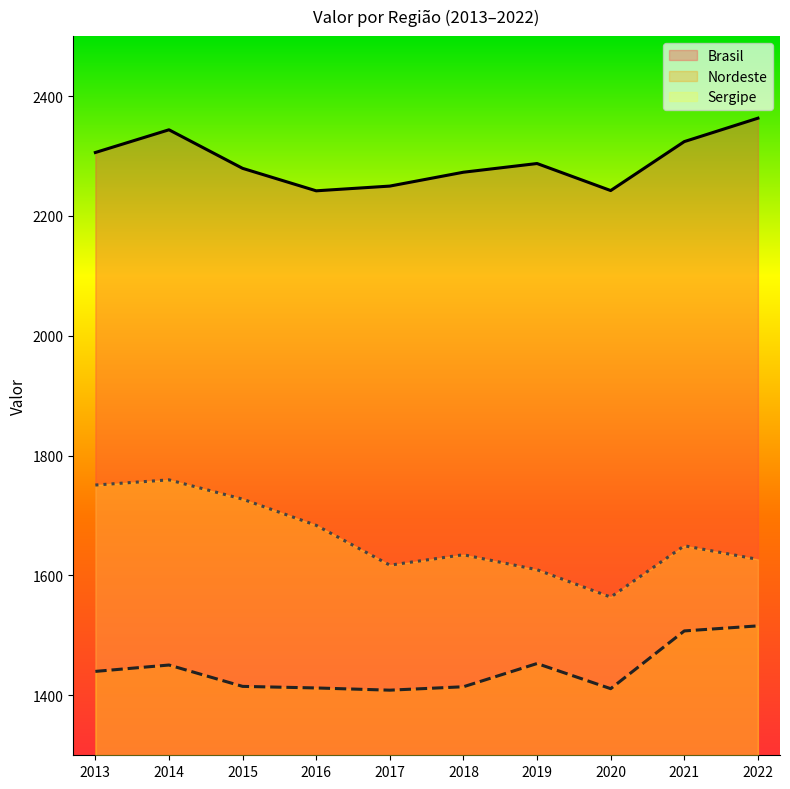

Which label corresponds to the largest value in the chart?

2022